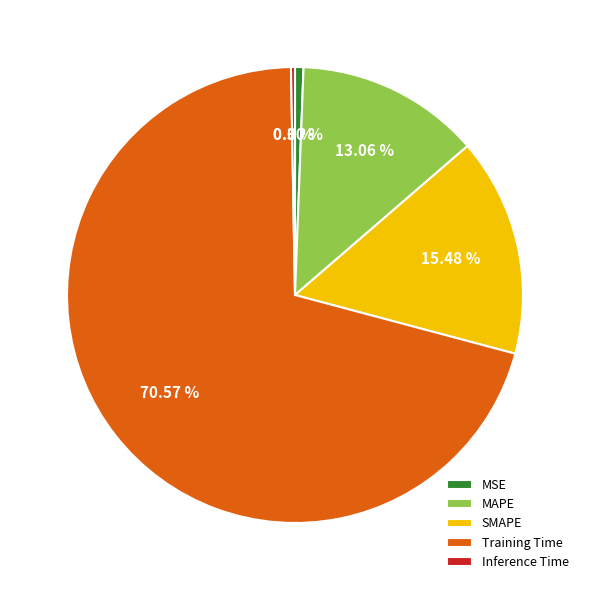

How many segments does this pie chart have?

5